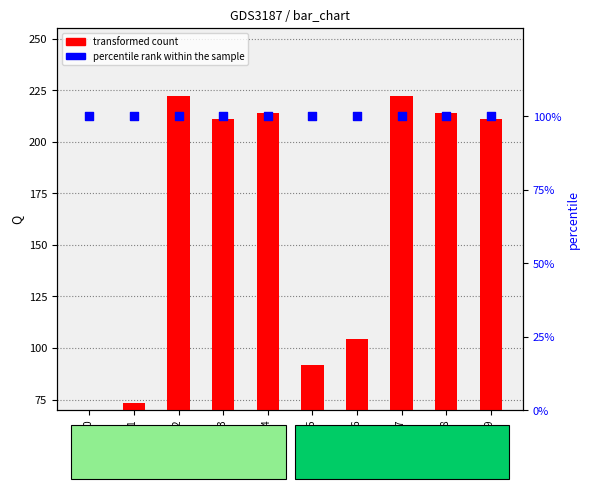

What are all the series names shown in the legend?

transformed count, percentile rank within the sample